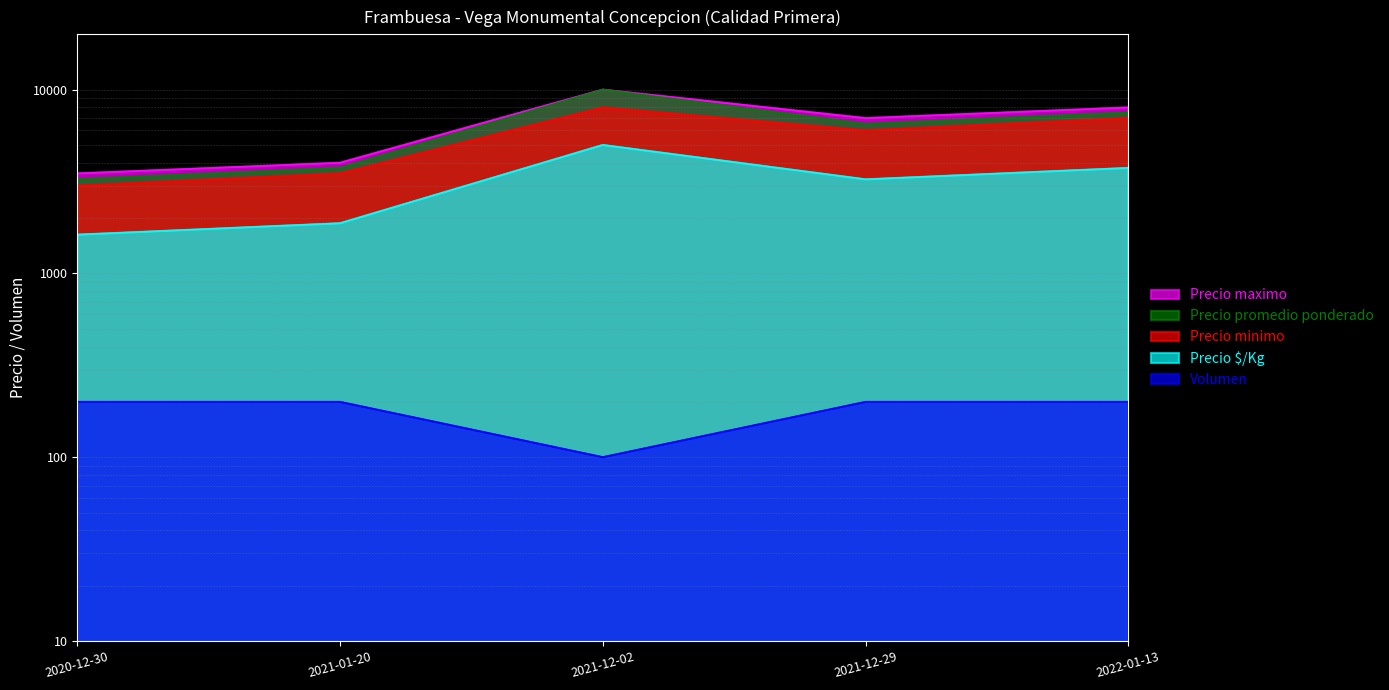

Between 2021-12-02 and 2022-01-13, which series saw the biggest shift?

Precio promedio ponderado